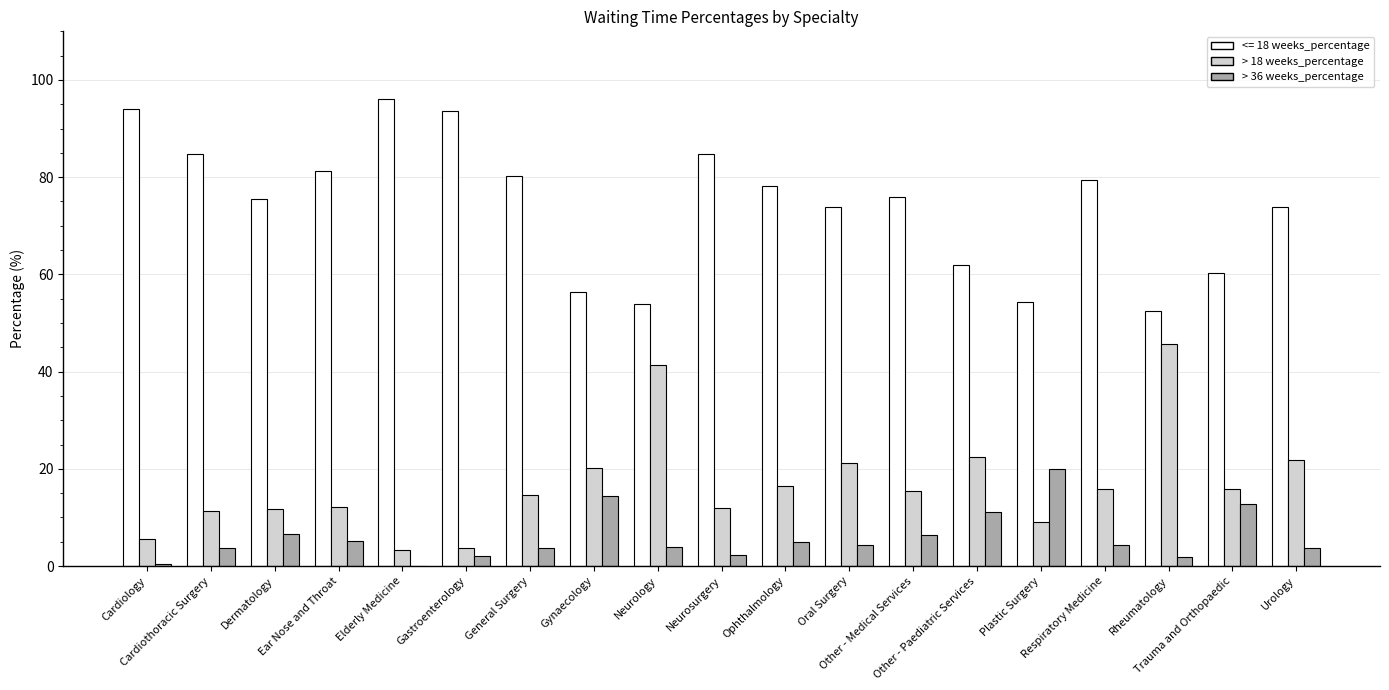

The value of > 36 weeks_percentage at Urology is 3.8. True or false?

True